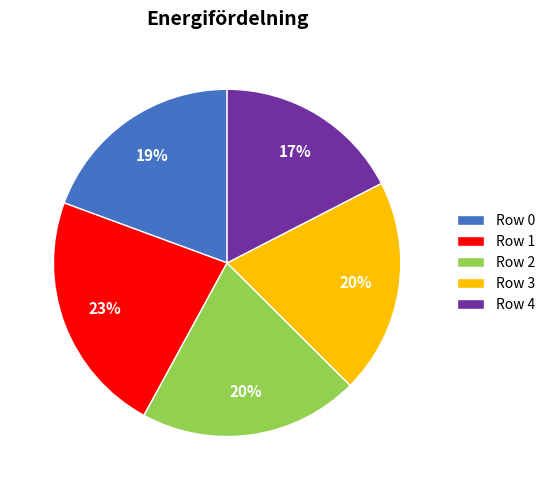

The Row 1 slice represents 12% of the pie. True or false?

False